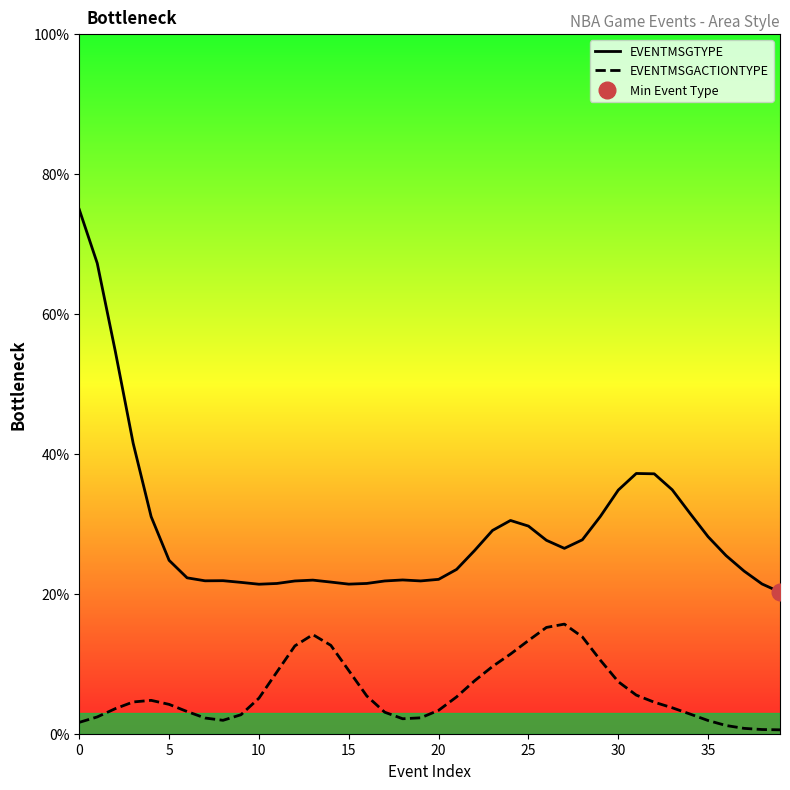

True or false: EVENTMSGTYPE has a value of 31.9 at 15.

False